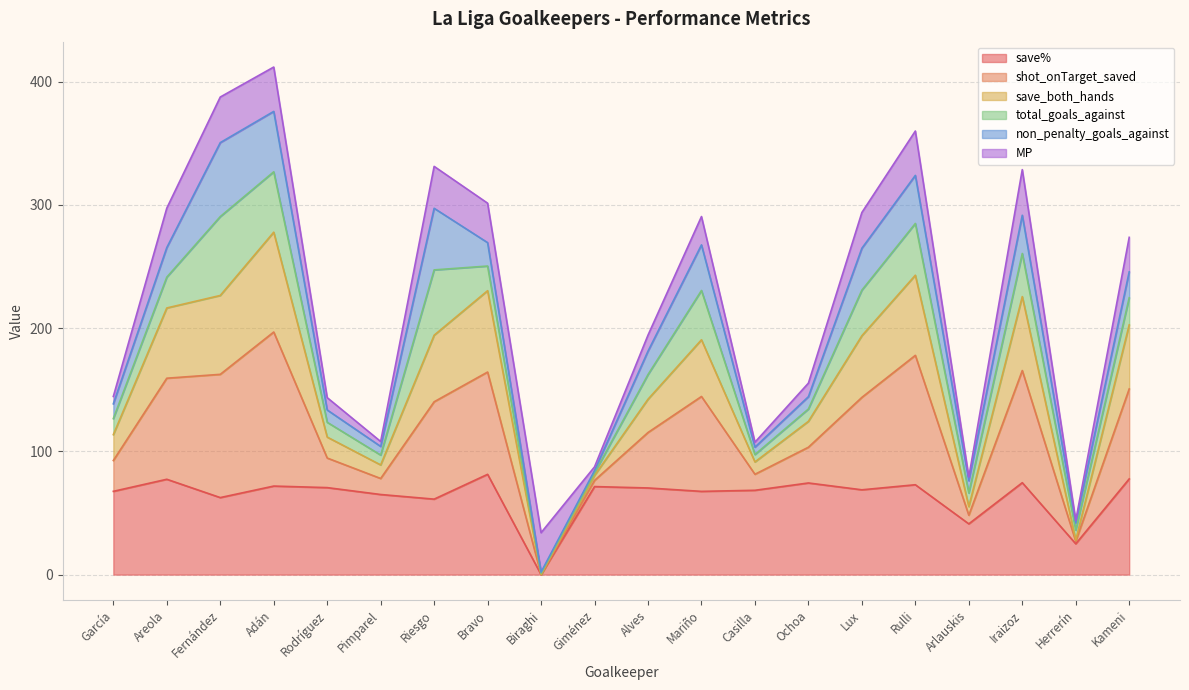

Read the save% value at Rodríguez.

70.6